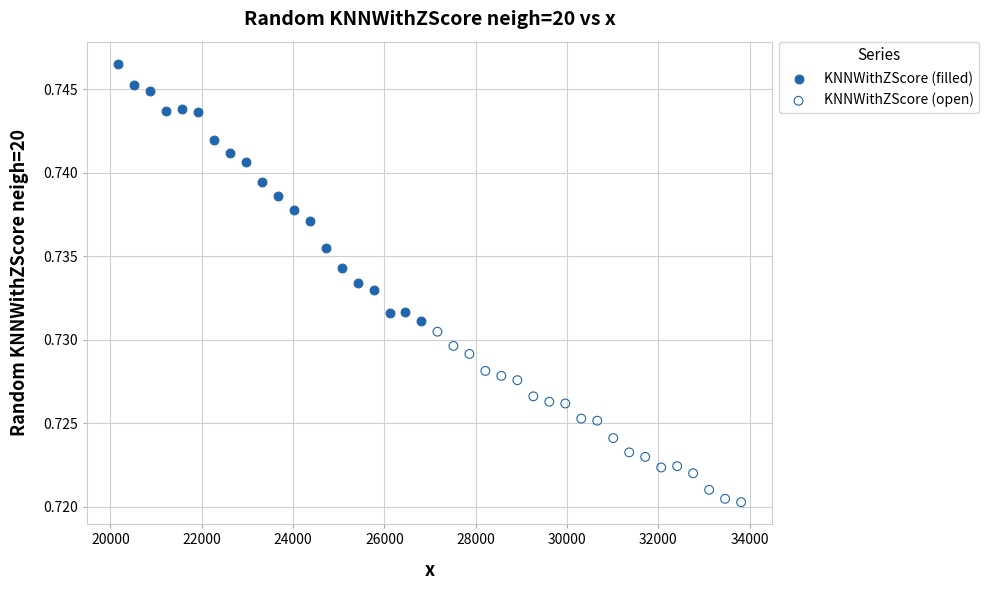

Which series reaches the minimum Y coordinate?

KNNWithZScore (open)